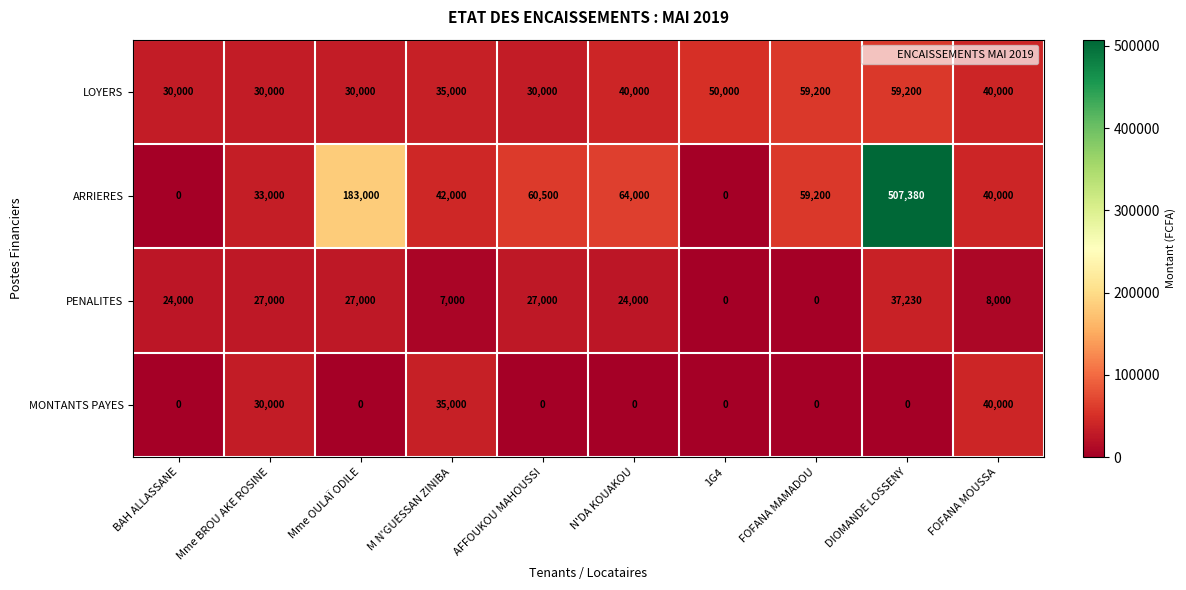

Between M N'GUESSAN ZINIBA and AFFOUKOU MAHOUSSI, which series saw the biggest shift?

MONTANTS PAYES